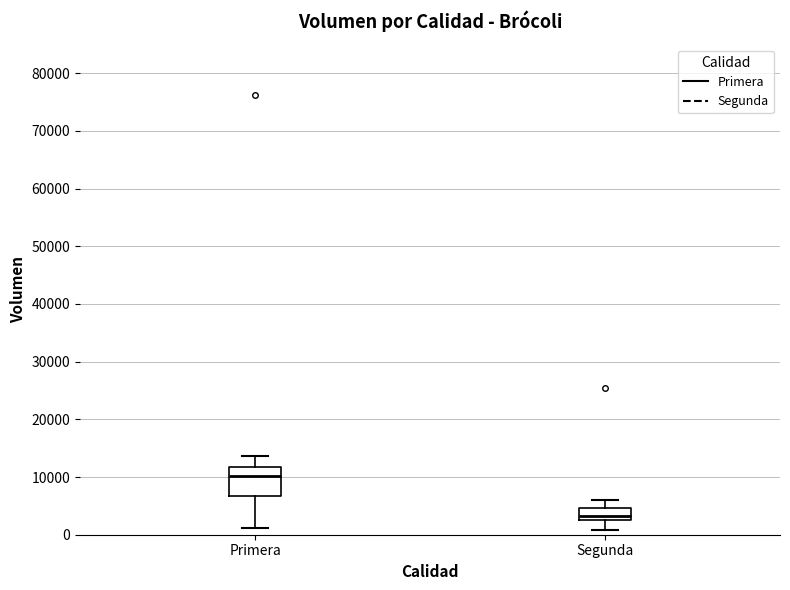

Where does the lower whisker of the box for Segunda end on the y-axis? The values are not printed on the chart, so give them approximately, as read against the axis.

1000